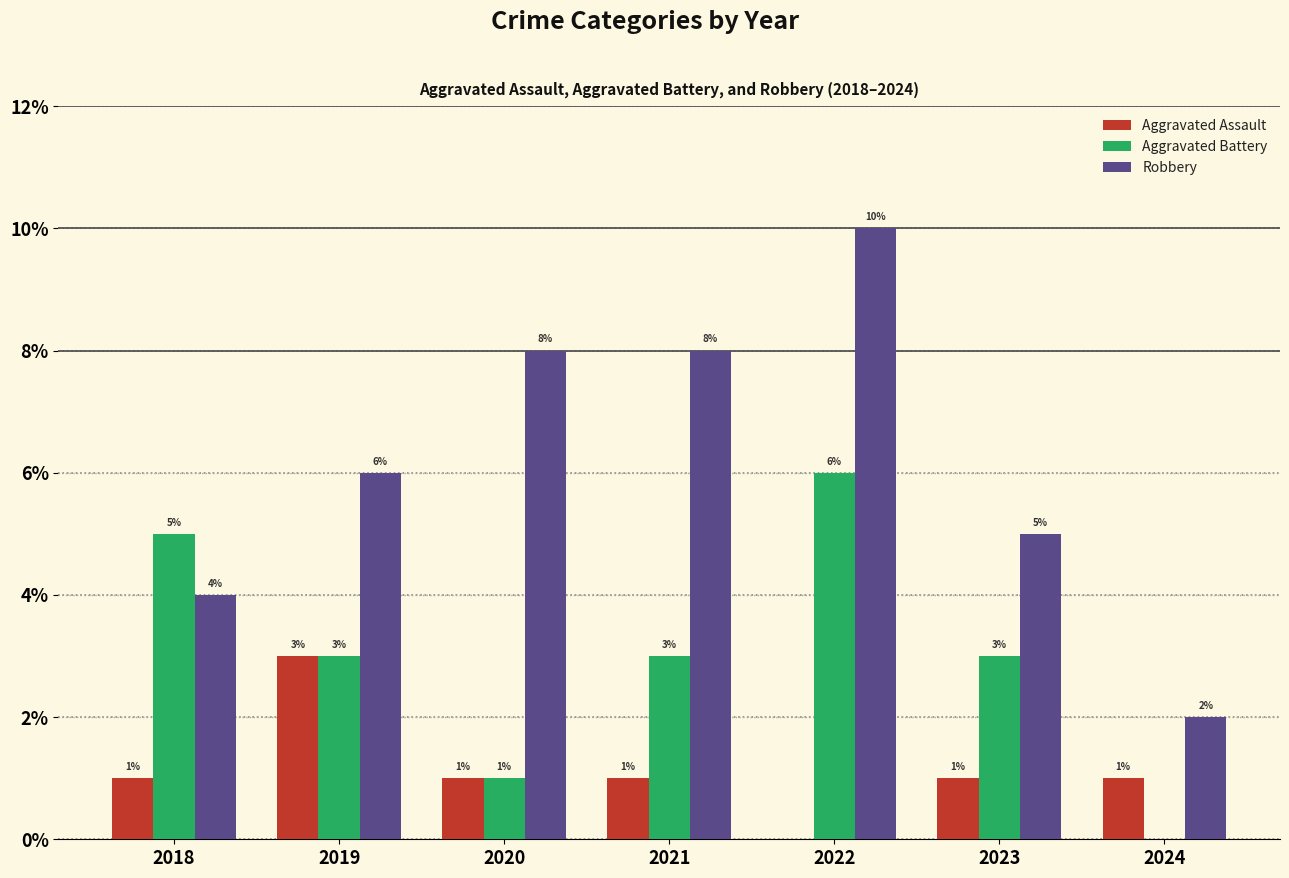

How many groups of bars are there?

7